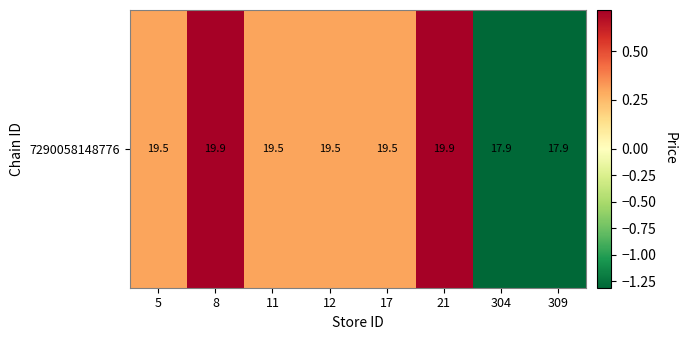

Which has a higher value, 12 or 8?

8